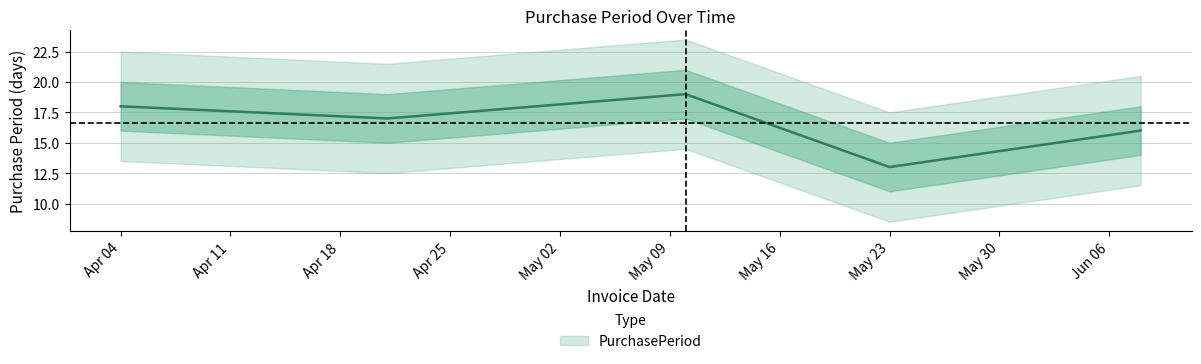

At which label is the value closest to 16?

2017-06-08